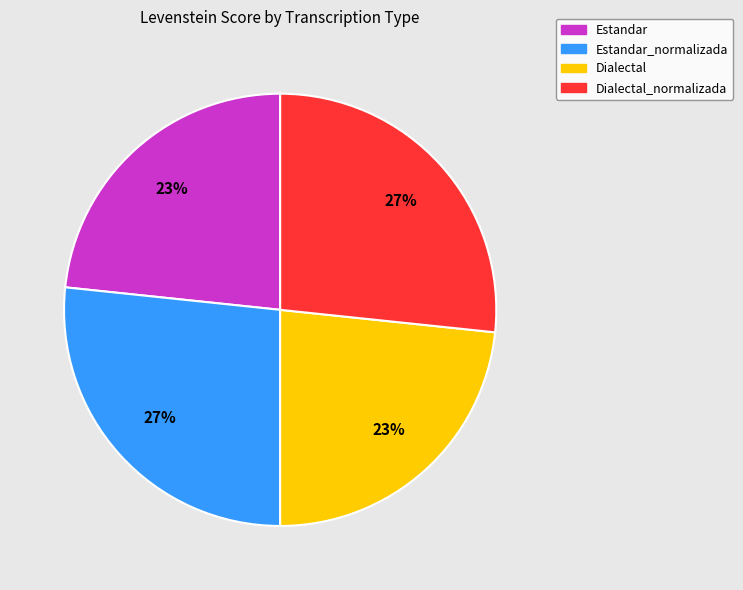

To the nearest percent, what is the average slice percentage?

25%